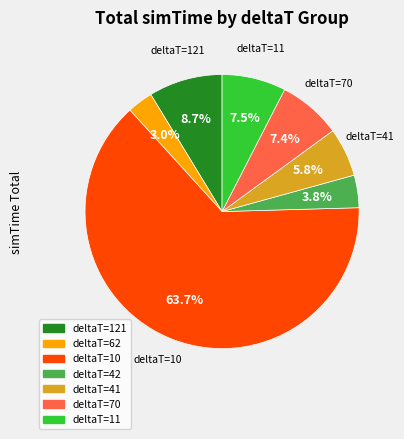

How many segments does this pie chart have?

7